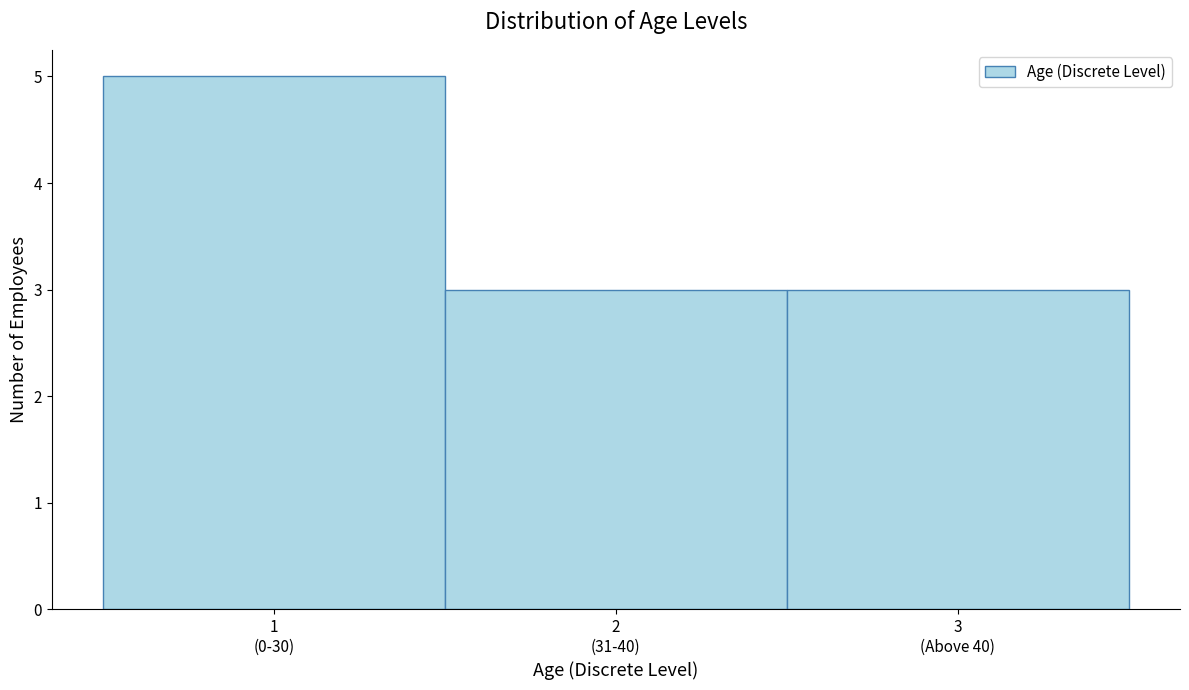

Reading left to right, list all the values displayed in this chart.

5	3	3